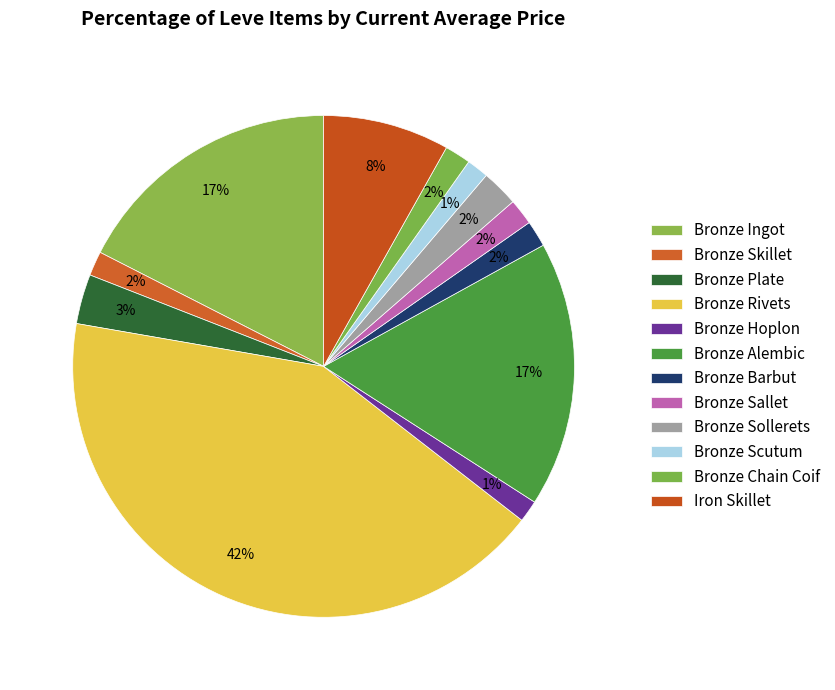

Which slice is the largest?

Bronze Rivets